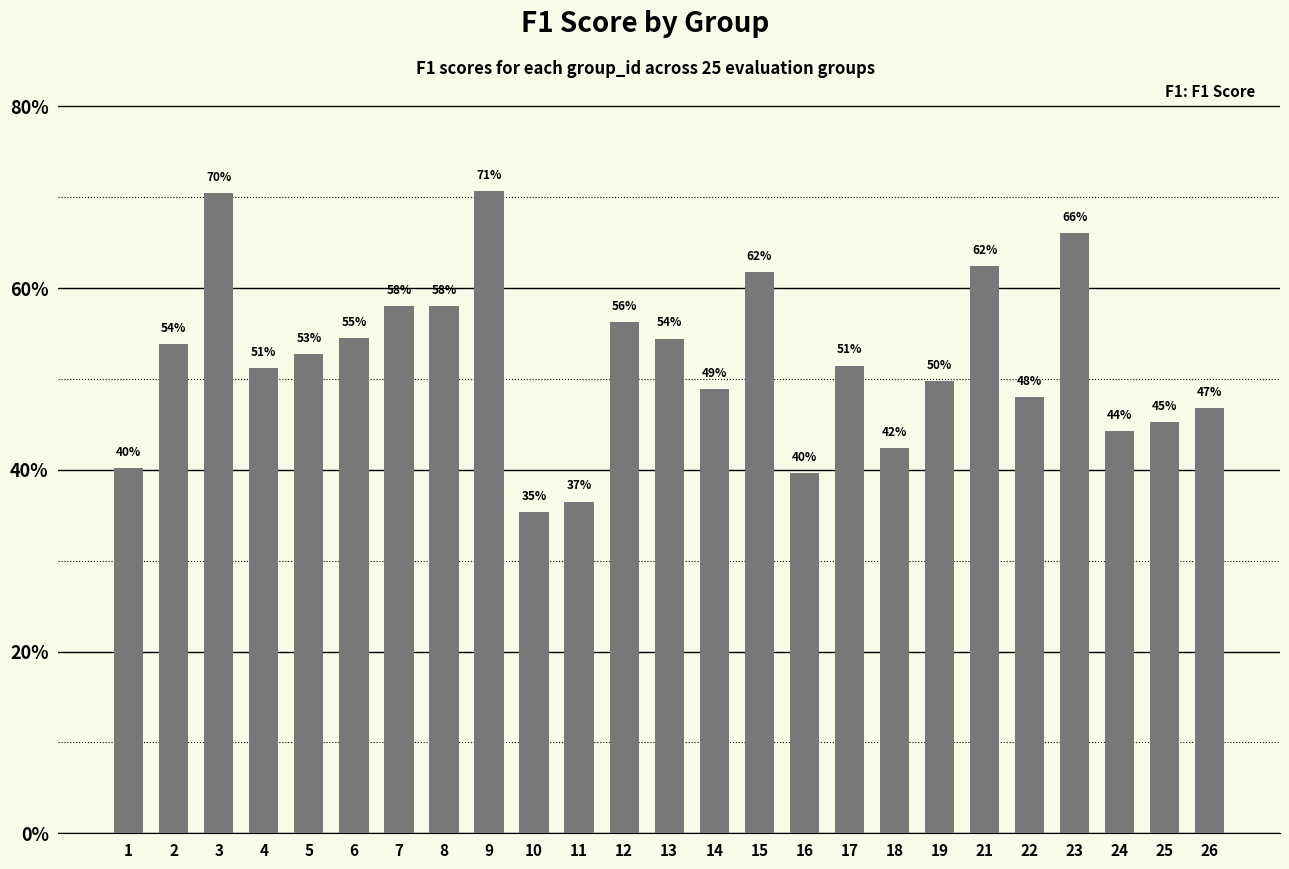

List the labels in order of value, smallest first.

10, 11, 16, 1, 18, 24, 25, 26, 22, 14, 19, 4, 17, 5, 2, 13, 6, 12, 7, 8, 15, 21, 23, 3, 9